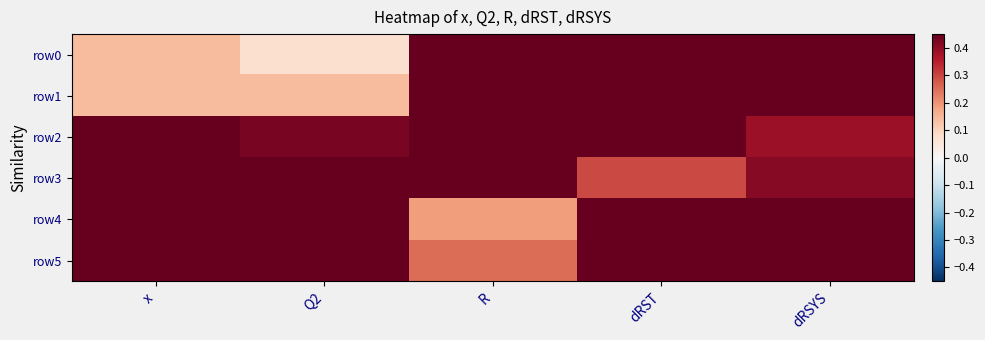

Which series has the widest spread of values?

row1